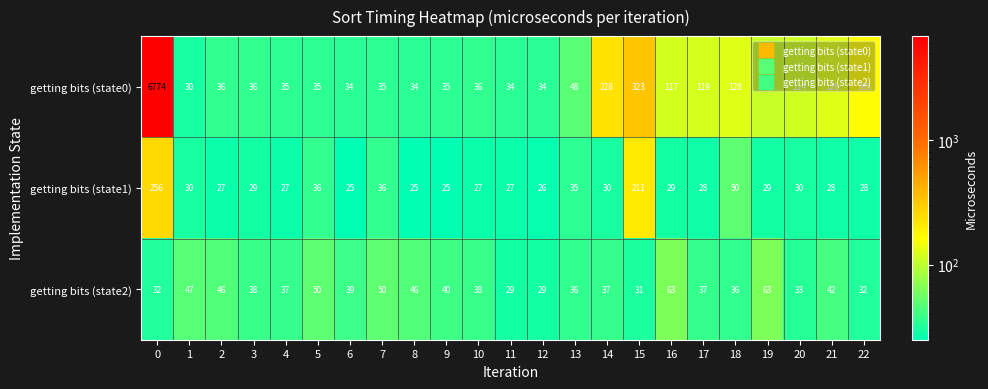

What is the sum of all getting bits (state1) values?

1094